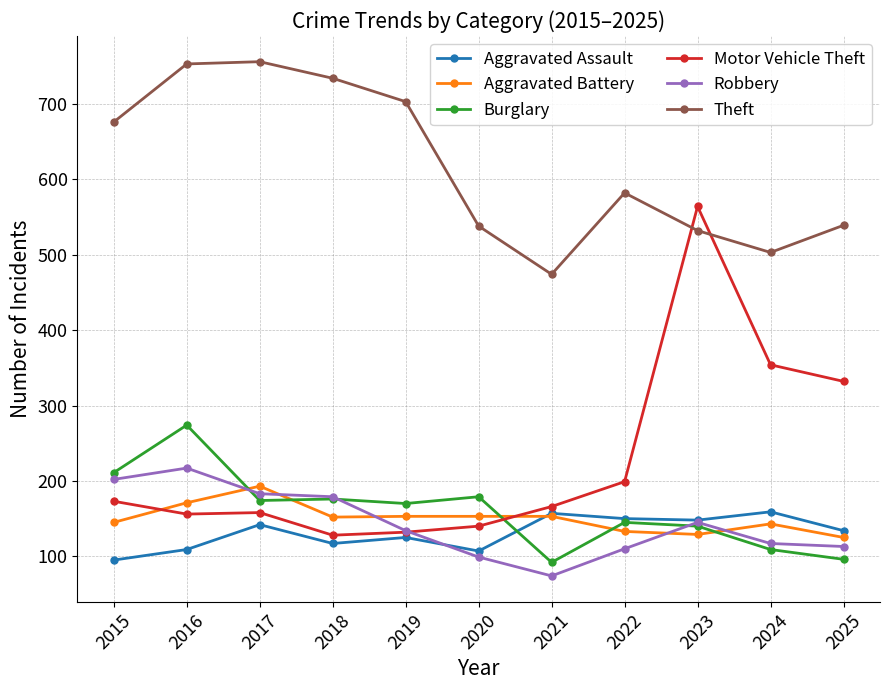

The Motor Vehicle Theft series shows 158 at 2017. True or false?

True